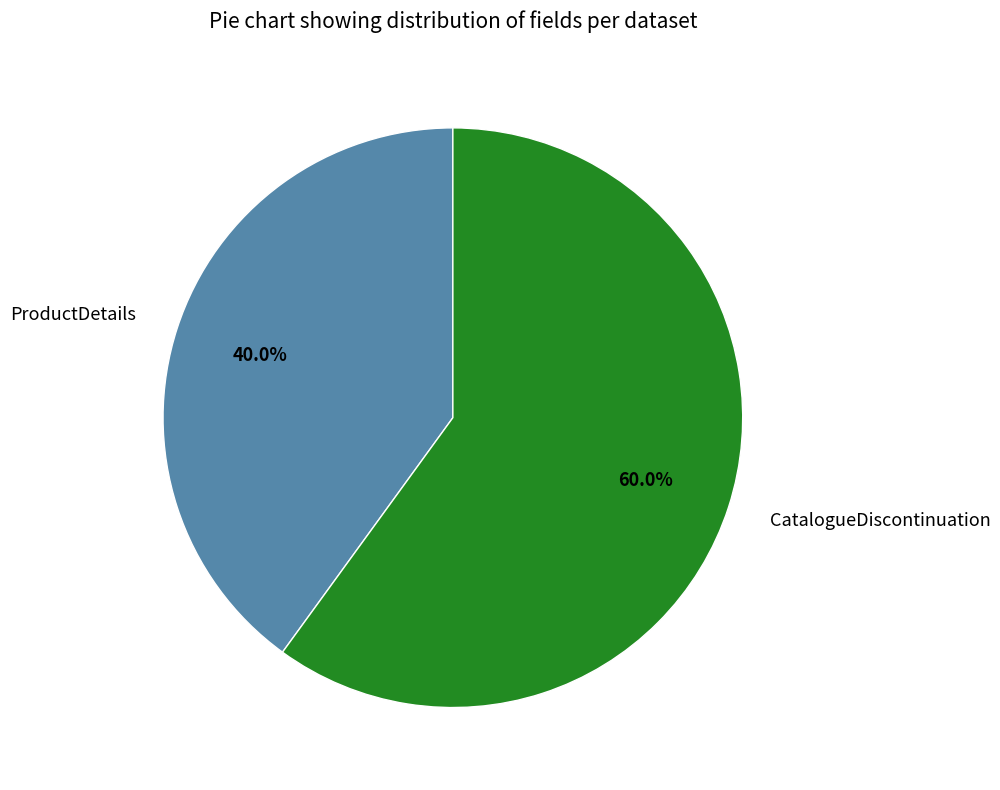

Approximately how many times larger is the value at CatalogueDiscontinuation compared to ProductDetails?

1.5